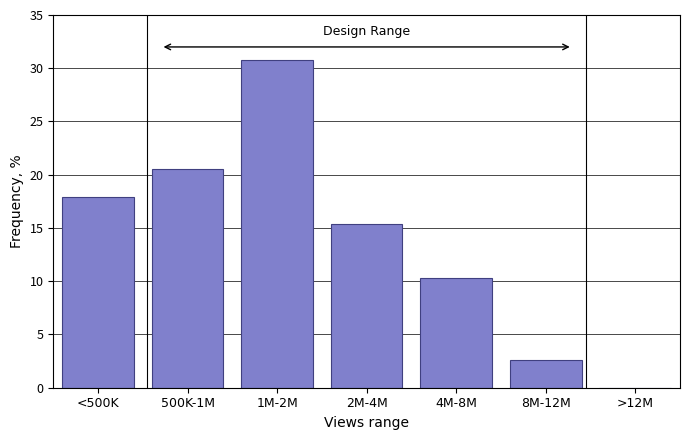

Reading left to right, transcribe all the data shown in this chart.

<500K=17.9	500K-1M=20.5	1M-2M=30.8	2M-4M=15.4	4M-8M=10.3	8M-12M=2.6	>12M=0.0